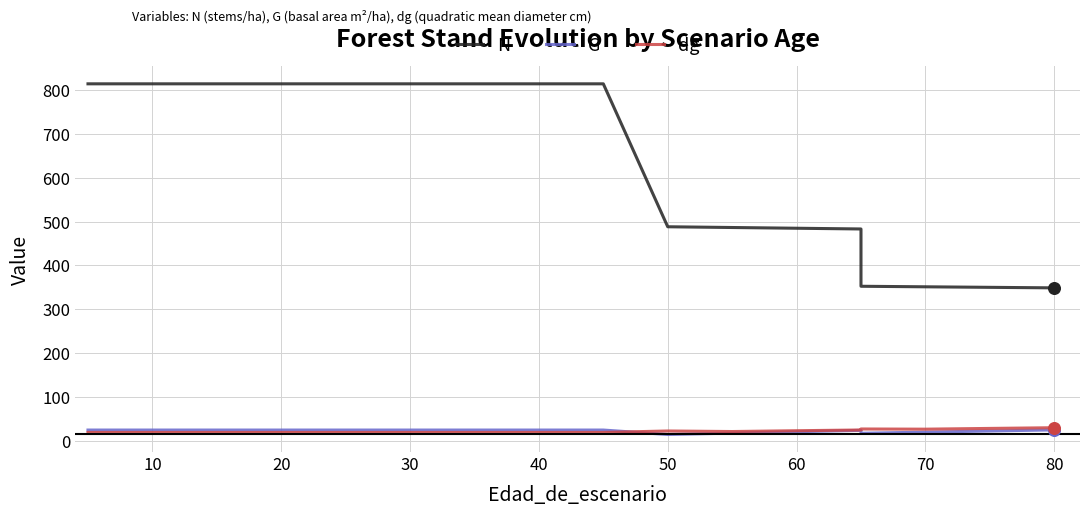

Which series contains the highest Y value?

N